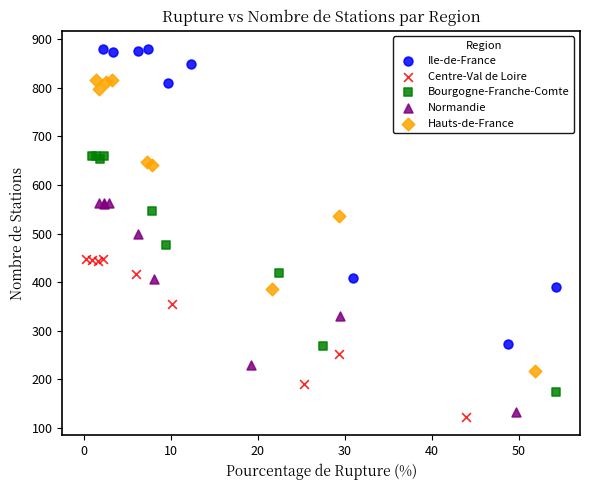

Which series has the largest Y range (max minus min)?

Ile-de-France